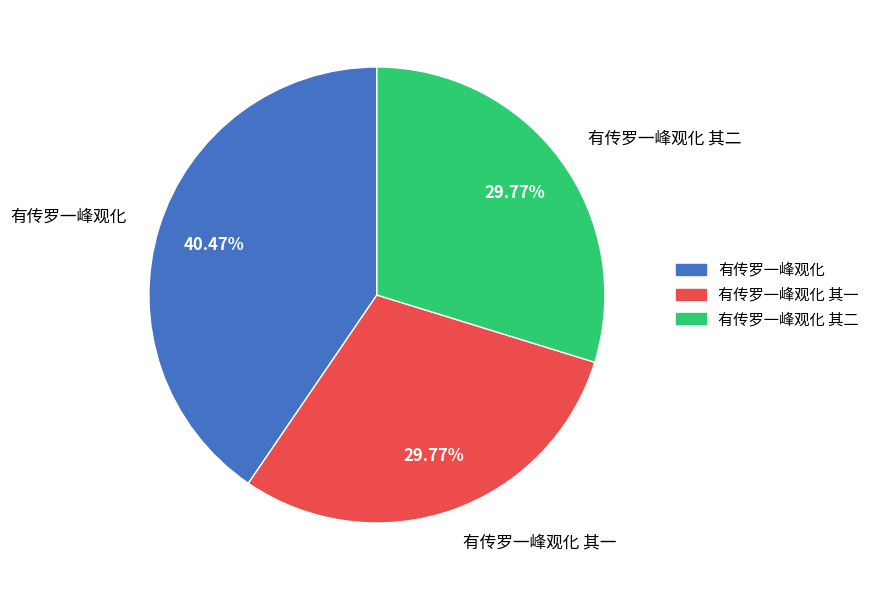

Which slice is the largest?

有传罗一峰观化